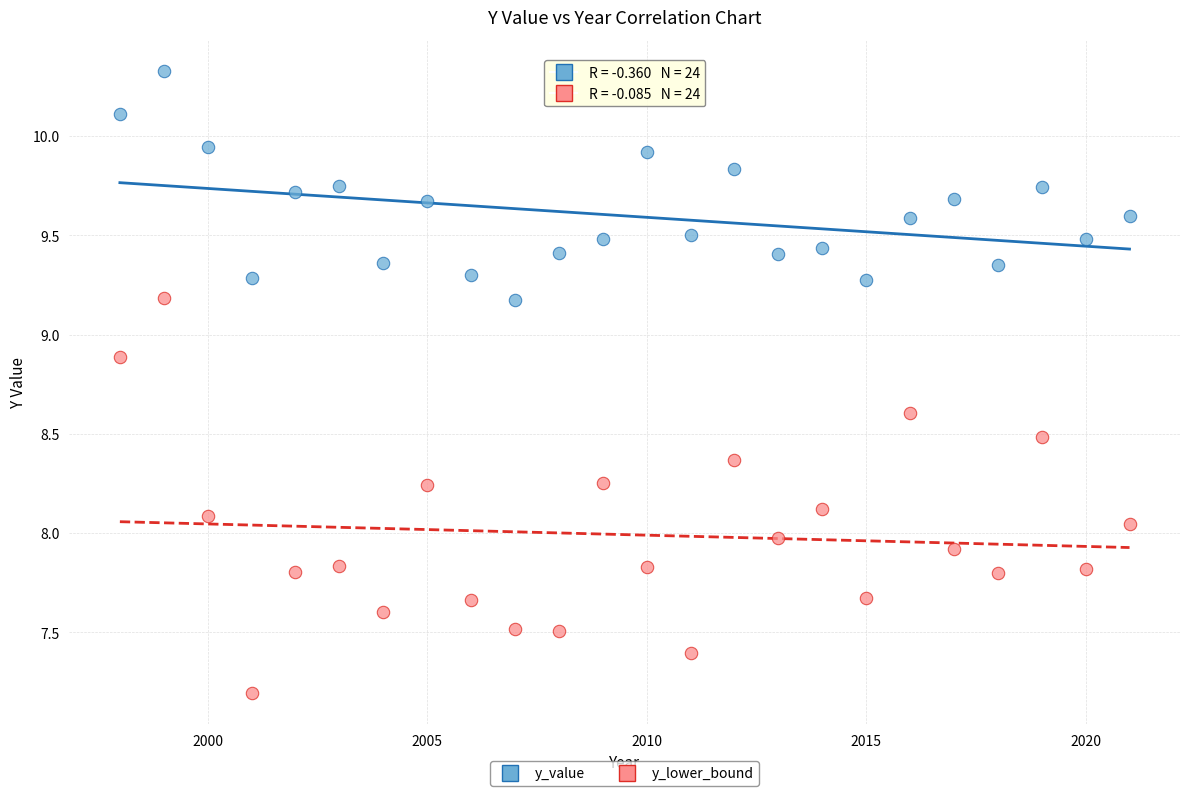

Which series contains the lowest Y value?

y_lower_bound